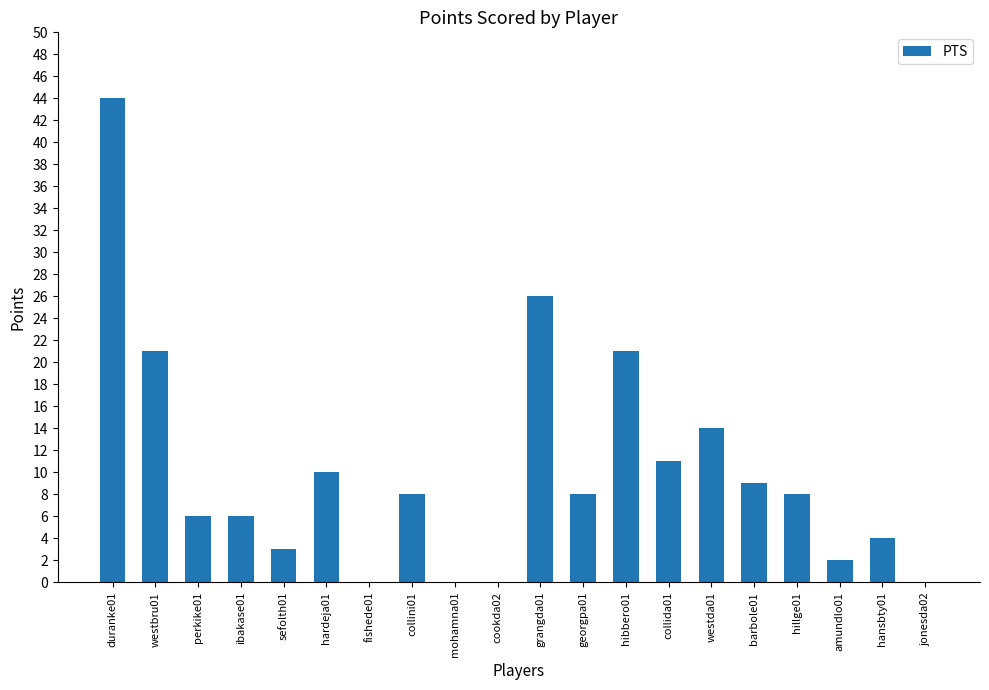

The value at cookda02 is -18. True or false?

False